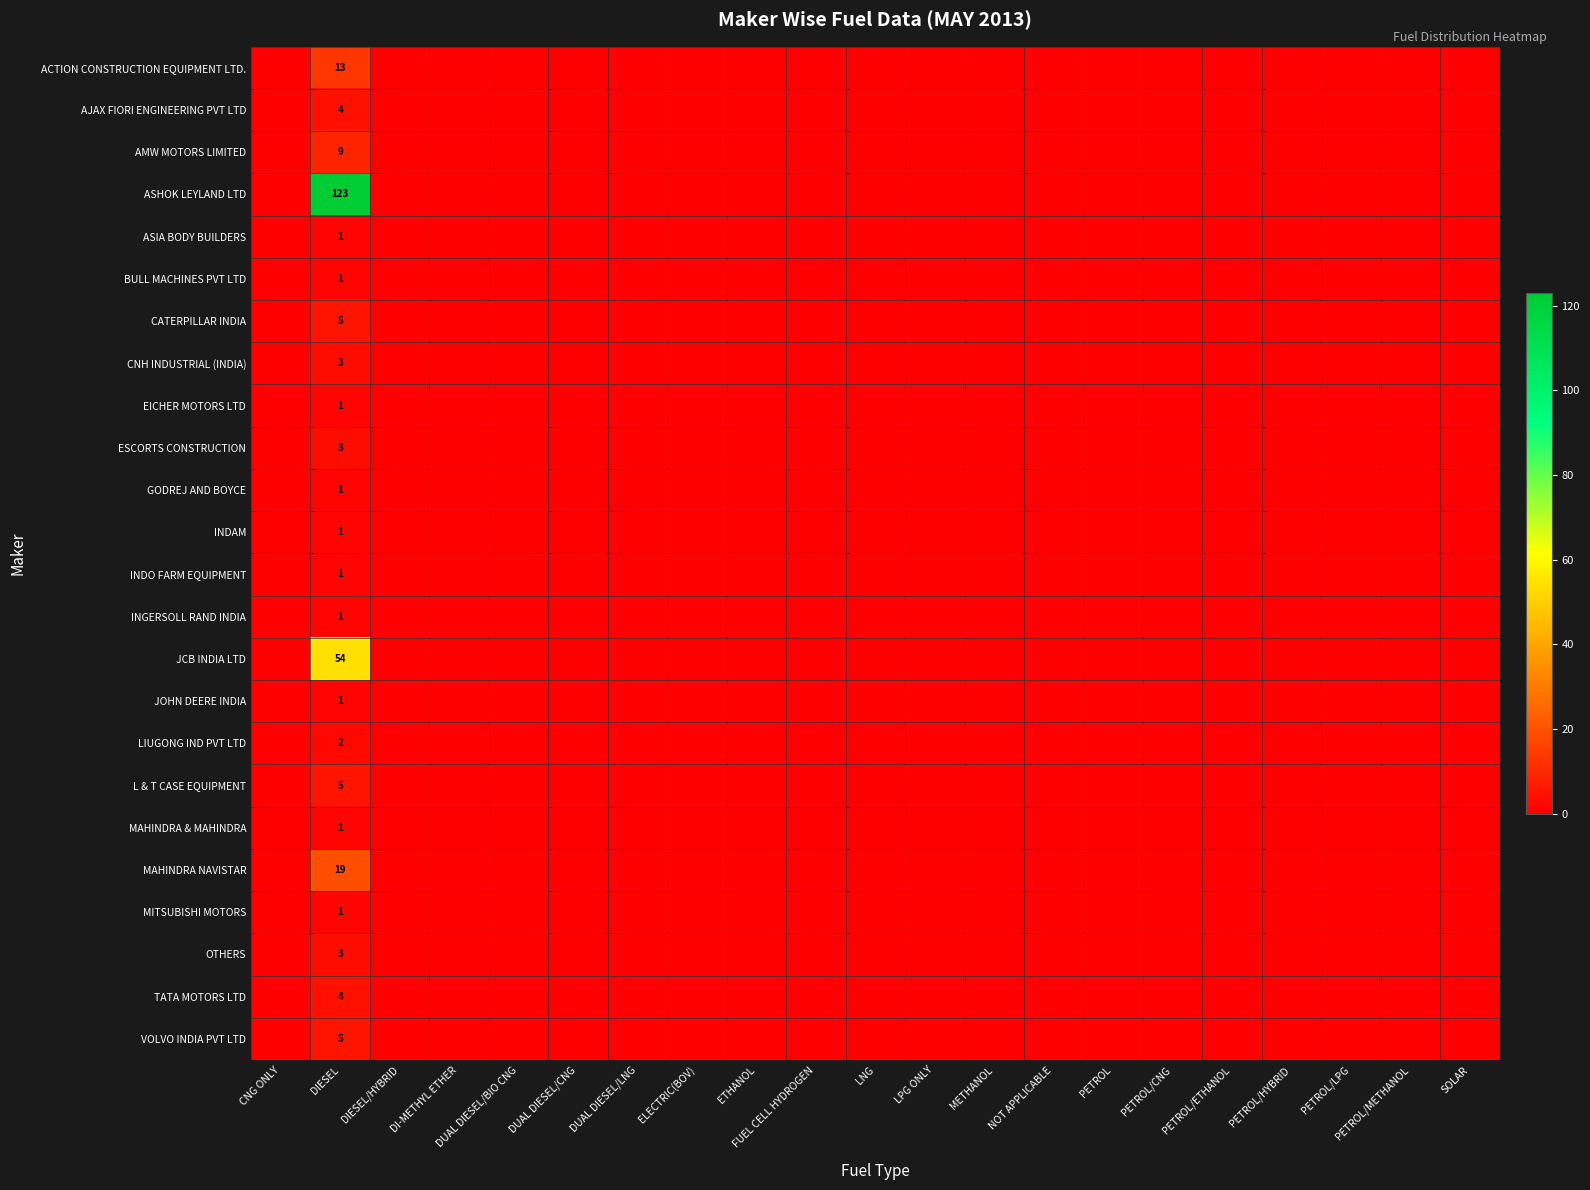

List the series in order of their peak value, lowest first.

ASIA BODY BUILDERS, BULL MACHINES PVT LTD, EICHER MOTORS LTD, GODREJ AND BOYCE, INDAM, INDO FARM EQUIPMENT, INGERSOLL RAND INDIA, JOHN DEERE INDIA, MAHINDRA & MAHINDRA, MITSUBISHI MOTORS, LIUGONG IND PVT LTD, CNH INDUSTRIAL (INDIA), ESCORTS CONSTRUCTION, OTHERS, AJAX FIORI ENGINEERING PVT LTD, TATA MOTORS LTD, CATERPILLAR INDIA, L & T CASE EQUIPMENT, VOLVO INDIA PVT LTD, AMW MOTORS LIMITED, ACTION CONSTRUCTION EQUIPMENT LTD., MAHINDRA NAVISTAR, JCB INDIA LTD, ASHOK LEYLAND LTD